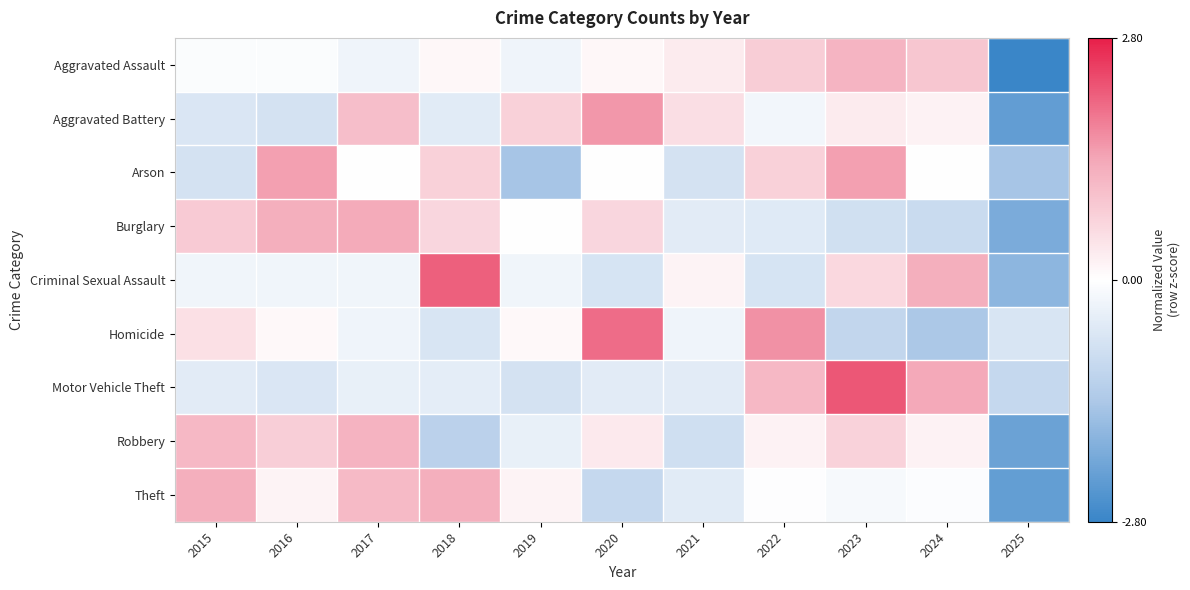

Reading right to left, extract all data points from this chart.

Aggravated Assault: 2025=-2.8	2024=0.9	2023=1.2	2022=0.8	2021=0.3	2020=0.1	2019=-0.3	2018=0.1	2017=-0.3	2016=-0.1	2015=-0.1
Aggravated Battery: 2025=-2.3	2024=0.2	2023=0.3	2022=-0.2	2021=0.5	2020=1.6	2019=0.7	2018=-0.5	2017=1.0	2016=-0.7	2015=-0.6
Arson: 2025=-1.5	2024=0.0	2023=1.5	2022=0.7	2021=-0.7	2020=0.0	2019=-1.5	2018=0.7	2017=0.0	2016=1.5	2015=-0.7
Burglary: 2025=-2.0	2024=-0.9	2023=-0.8	2022=-0.5	2021=-0.5	2020=0.6	2019=-0.0	2018=0.6	2017=1.4	2016=1.3	2015=0.8
Criminal Sexual Assault: 2025=-1.8	2024=1.3	2023=0.6	2022=-0.7	2021=0.2	2020=-0.7	2019=-0.3	2018=2.1	2017=-0.3	2016=-0.3	2015=-0.3
Homicide: 2025=-0.7	2024=-1.4	2023=-1.0	2022=1.6	2021=-0.3	2020=2.0	2019=0.1	2018=-0.7	2017=-0.3	2016=0.1	2015=0.5
Motor Vehicle Theft: 2025=-1.0	2024=1.4	2023=2.2	2022=1.1	2021=-0.5	2020=-0.5	2019=-0.7	2018=-0.5	2017=-0.4	2016=-0.6	2015=-0.5
Robbery: 2025=-2.2	2024=0.2	2023=0.7	2022=0.2	2021=-0.8	2020=0.3	2019=-0.4	2018=-1.2	2017=1.2	2016=0.8	2015=1.1
Theft: 2025=-2.3	2024=-0.1	2023=-0.1	2022=-0.0	2021=-0.5	2020=-1.0	2019=0.2	2018=1.3	2017=1.1	2016=0.2	2015=1.3